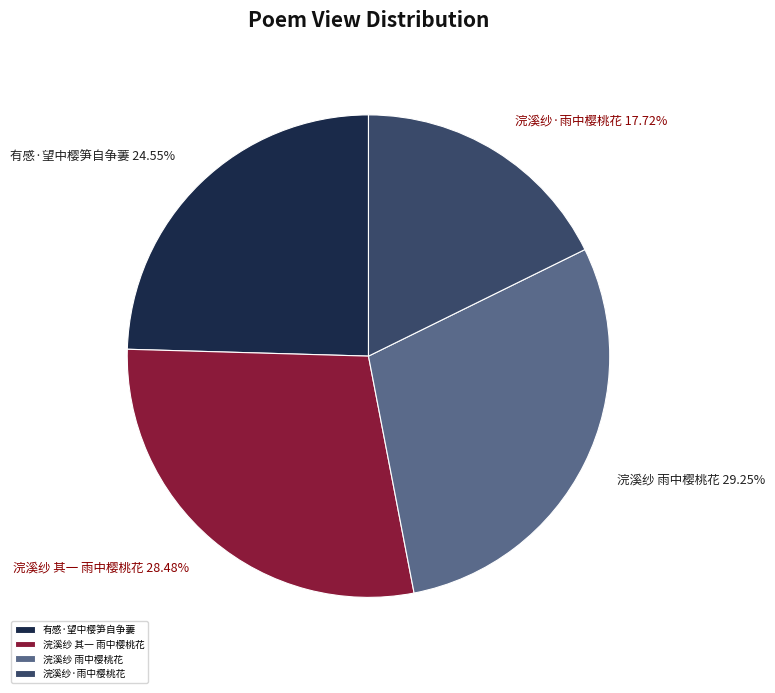

To the nearest percent, what is the average slice percentage?

25%